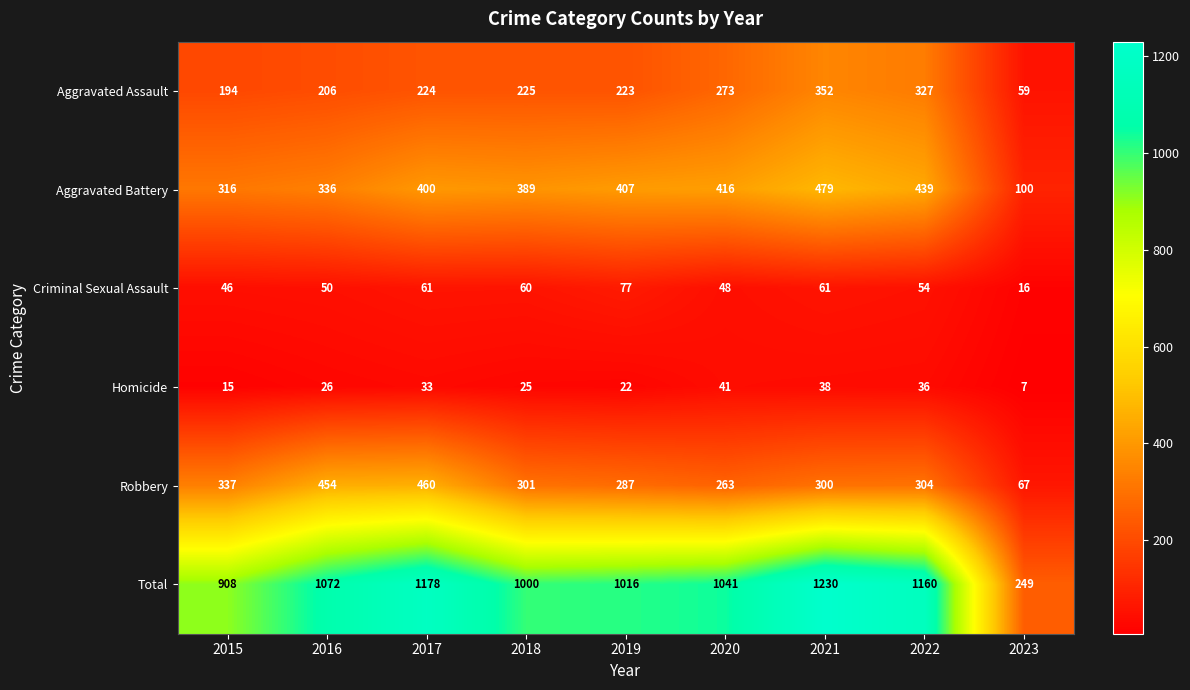

How many data points in Criminal Sexual Assault are less than 54?

4